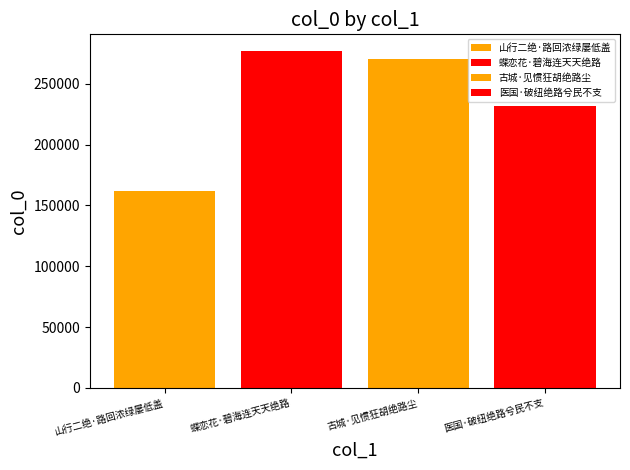

How many data points does each series have?

1